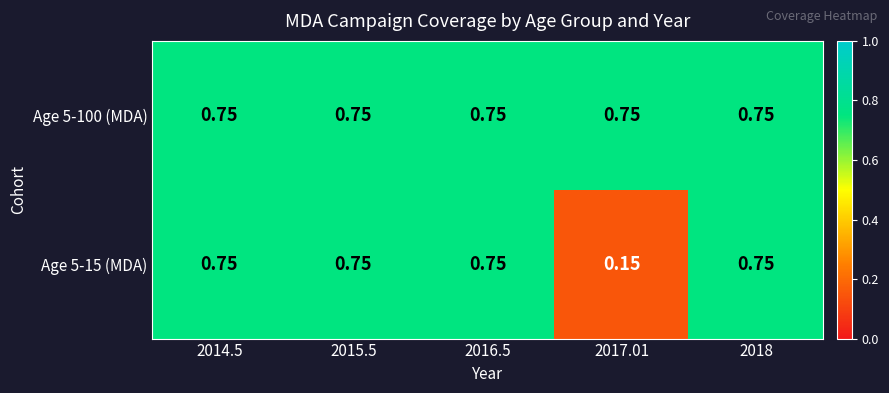

Which series has the largest range (max minus min)?

Age 5-15 (MDA)